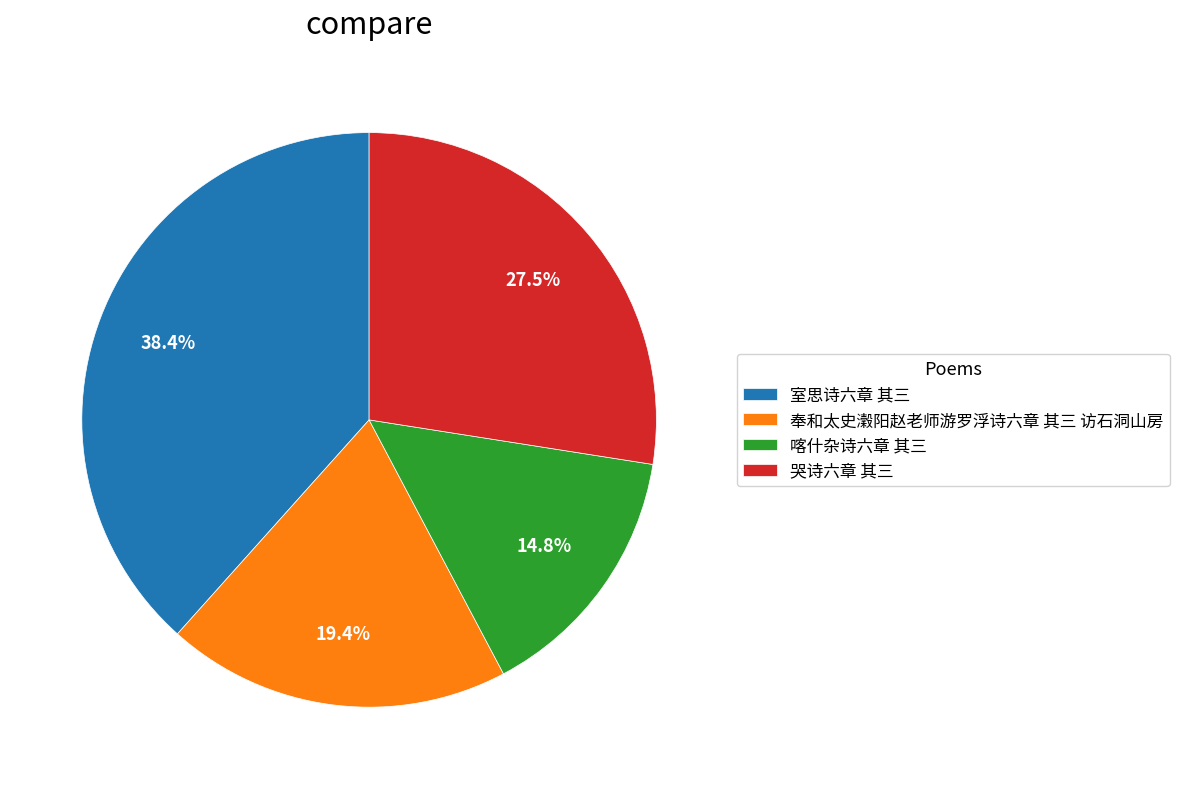

To the nearest percent, what portion does 室思诗六章 其三 represent?

38%